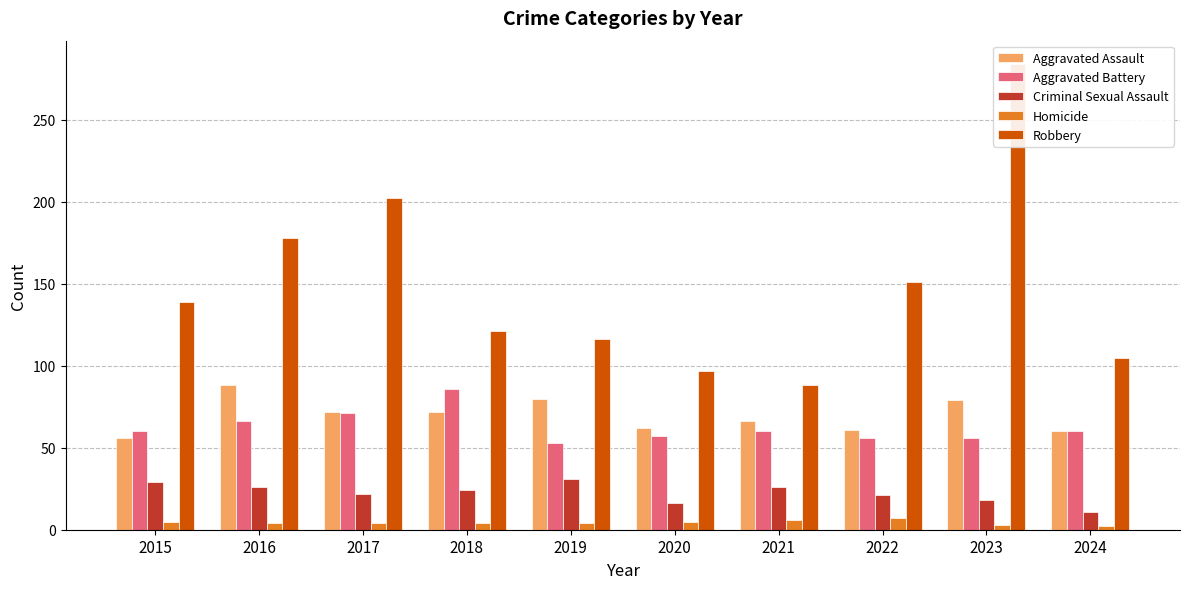

How many values in the Robbery series exceed 139?

4